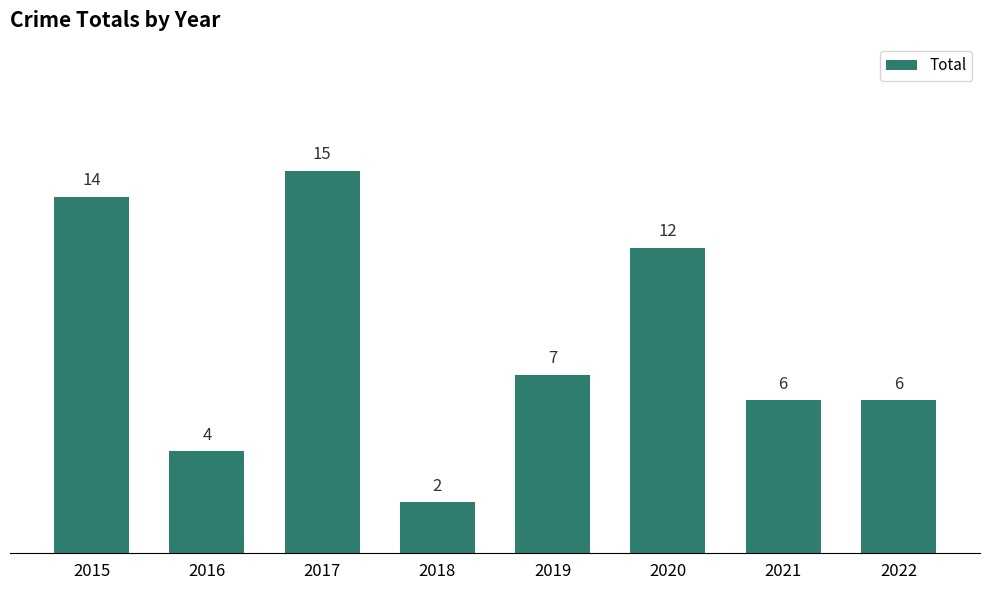

At which category does the chart reach its peak across all series?

2017